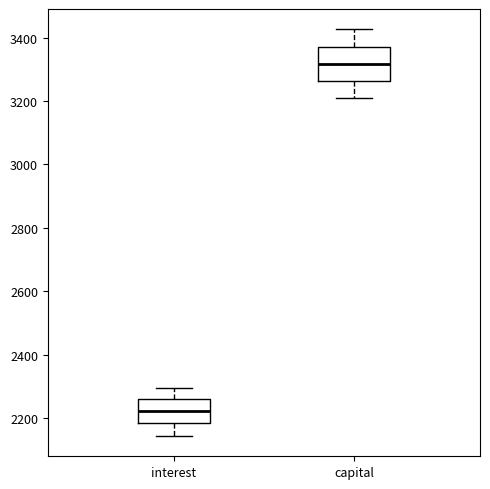

Where is the upper edge of the box for capital on the y-axis? The values are not printed on the chart, so give them approximately, as read against the axis.

3380